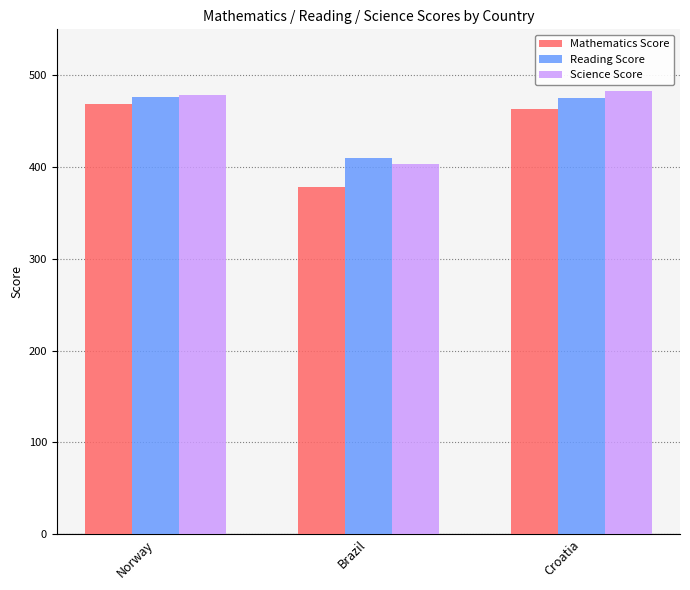

Is the value of Mathematics Score at Brazil greater than the value of Science Score at Brazil?

No